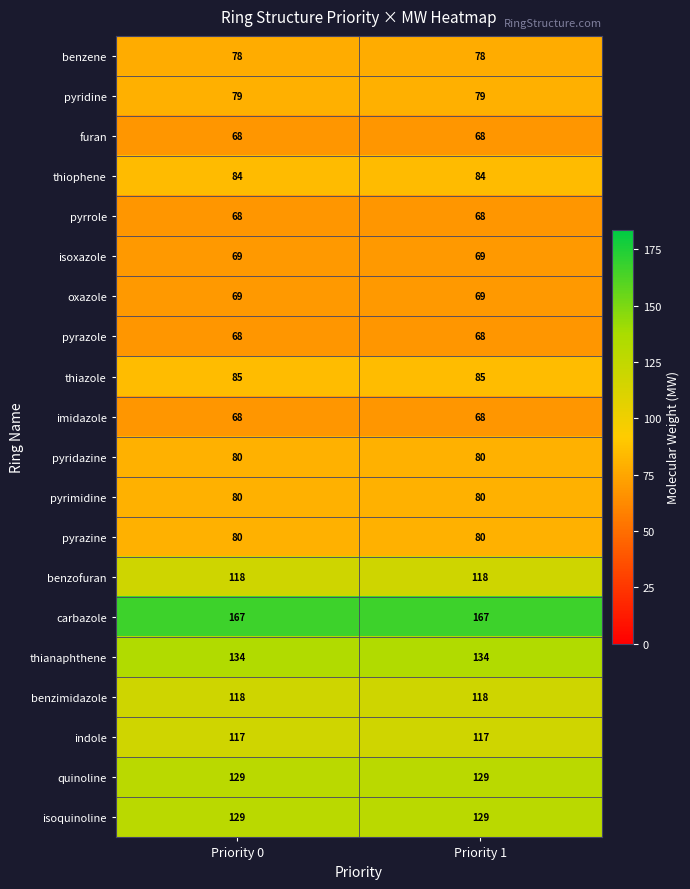

What is the smallest value displayed?

68